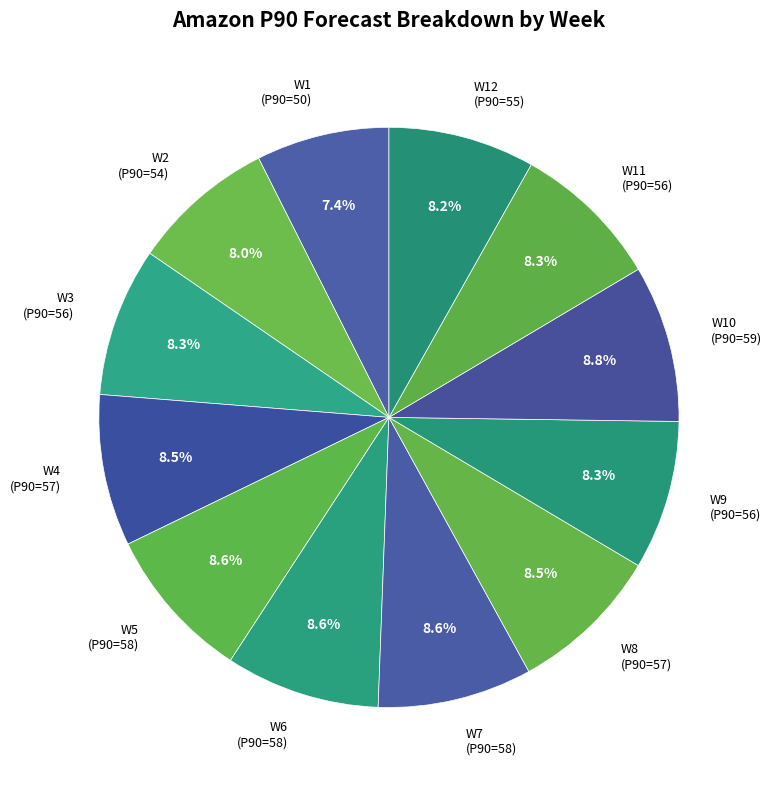

Which has a higher value, W7 (P90=58) or W2 (P90=54)?

W7 (P90=58)